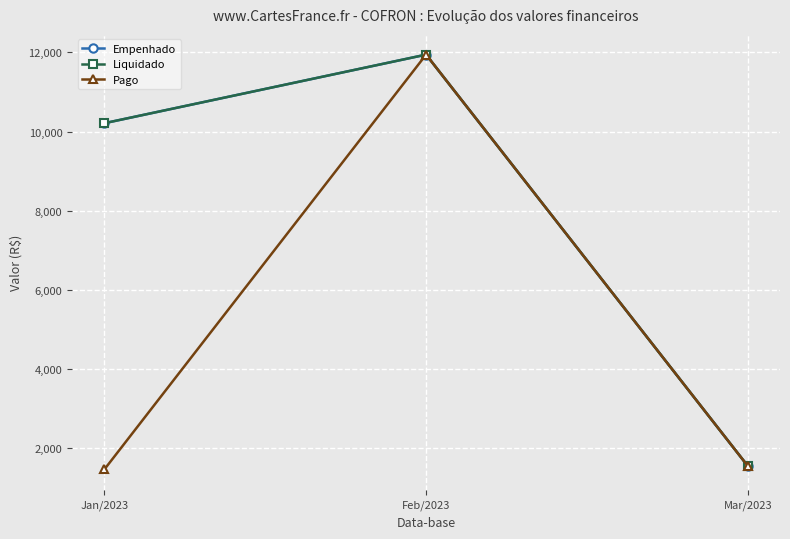

What is the difference between the Liquidado values at Jan/2023 and Feb/2023?

1731.8